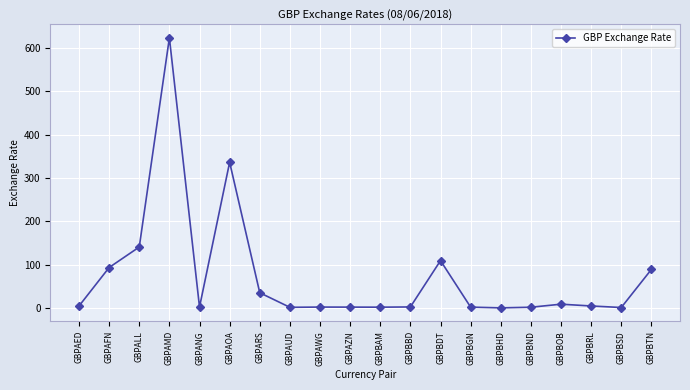

What is the change in value from GBPAFN to GBPBND?

-91.6